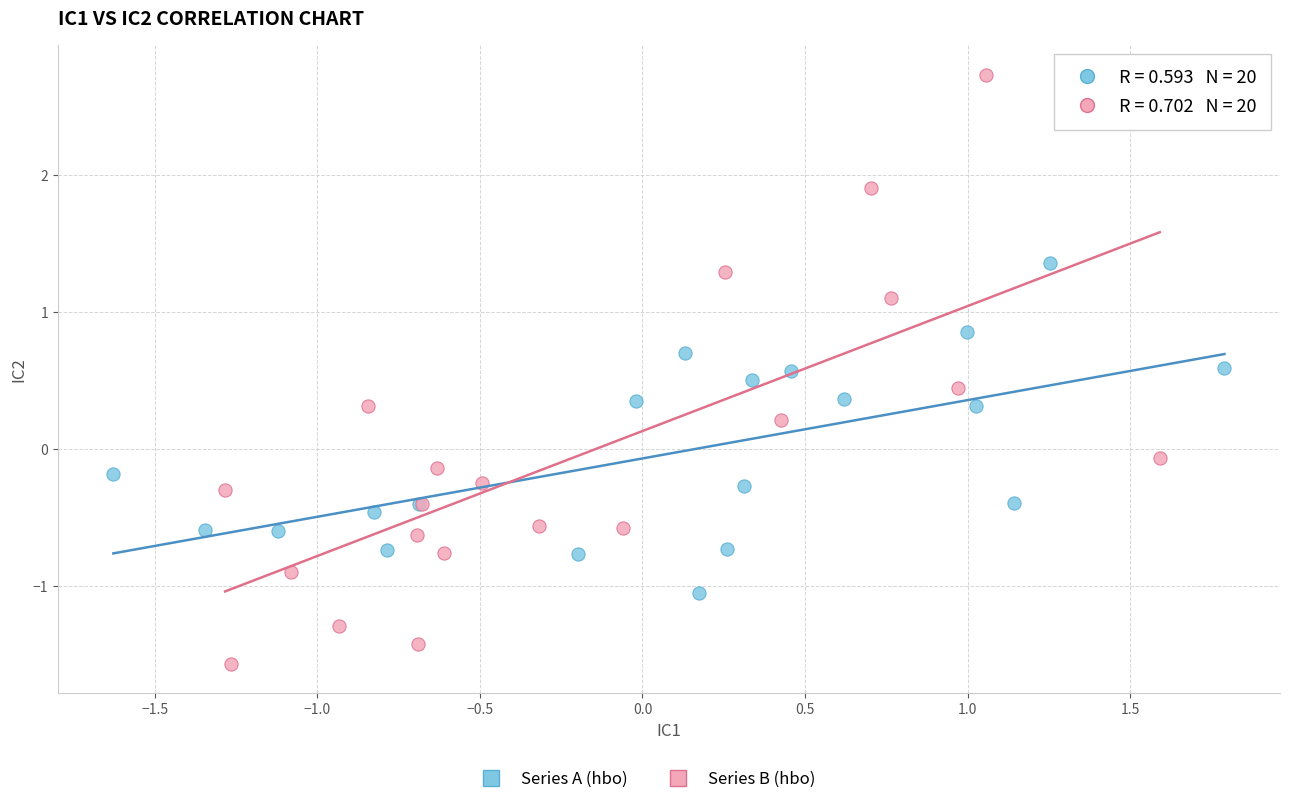

Which series has the widest spread of Y values?

Series B (hbo)